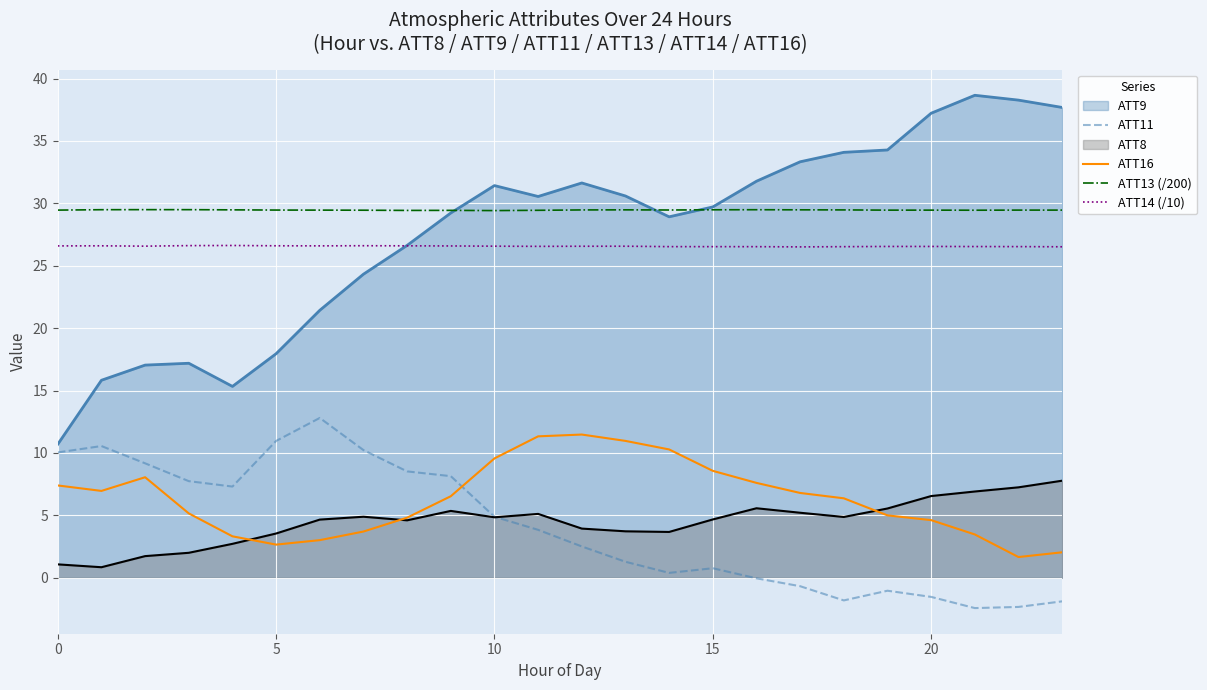

Rank the series by their maximum value, from lowest to highest.

ATT8, ATT16, ATT11, ATT14 (/10), ATT13 (/200), ATT9